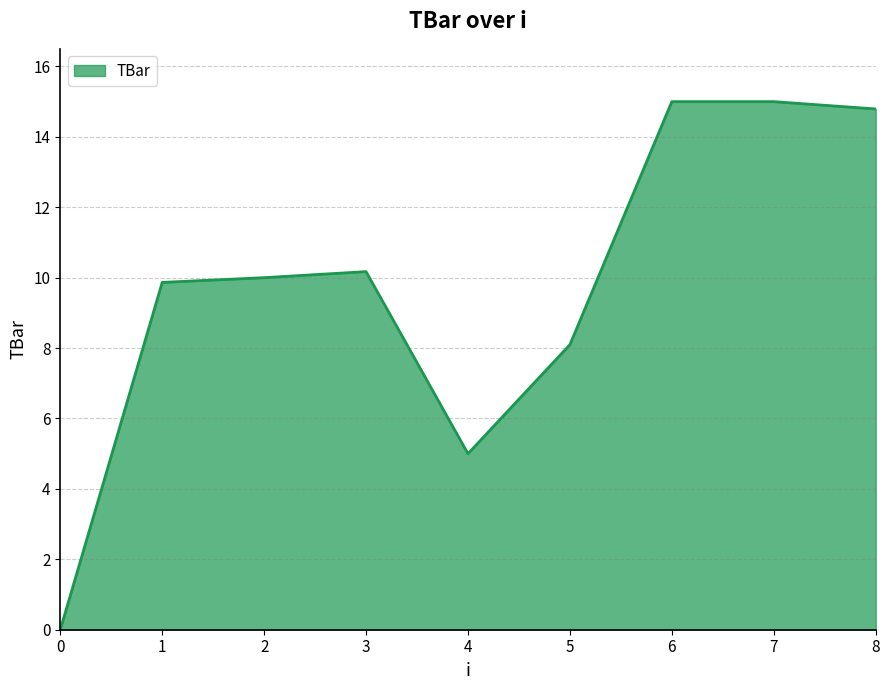

What is the change in value from 3 to 5?

-2.1